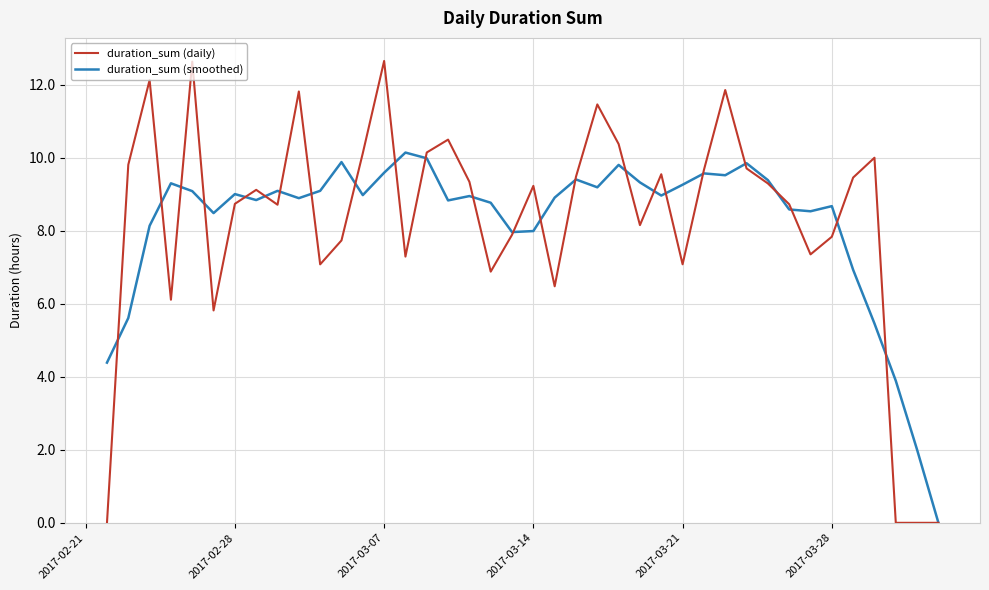

Which series has the widest spread of values?

duration_sum (daily)